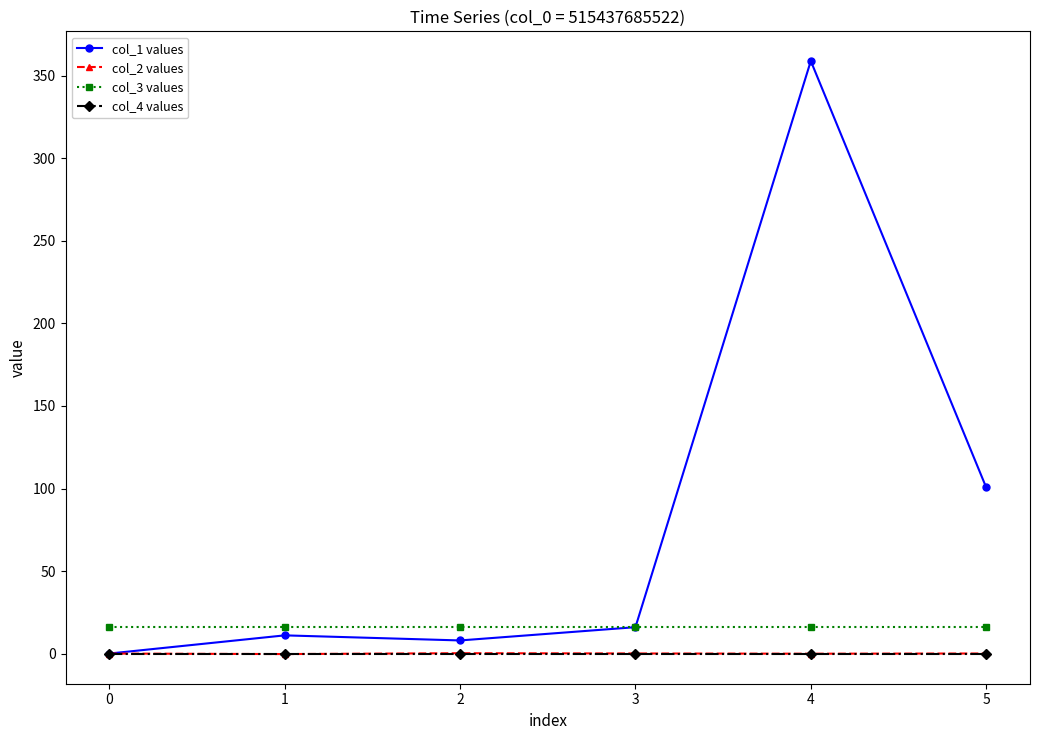

What is the greatest value displayed?

359.1